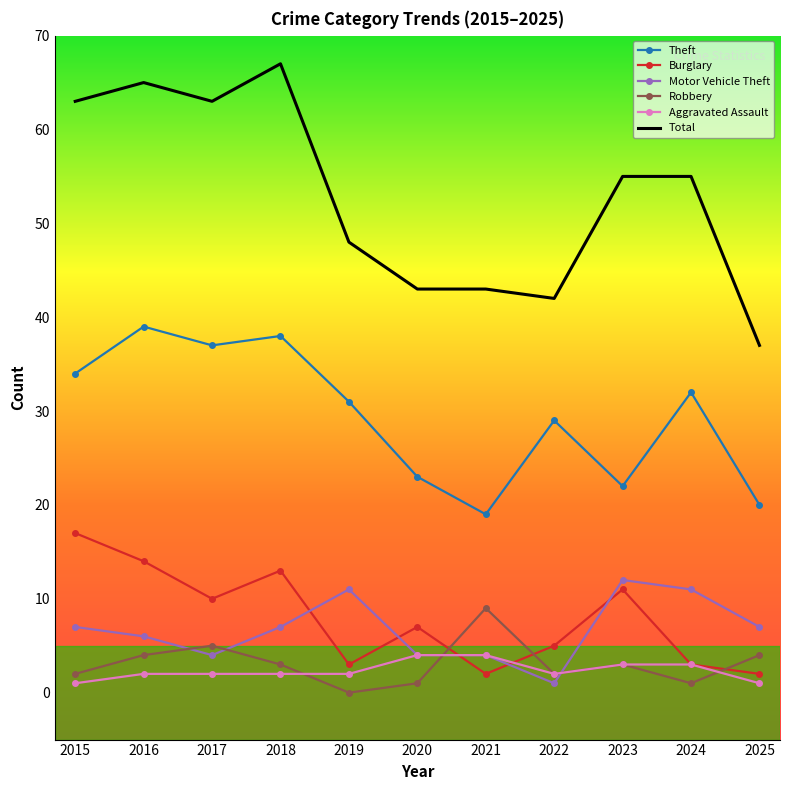

Is the value of Total at 2016 greater than the value of Motor Vehicle Theft at 2017?

Yes